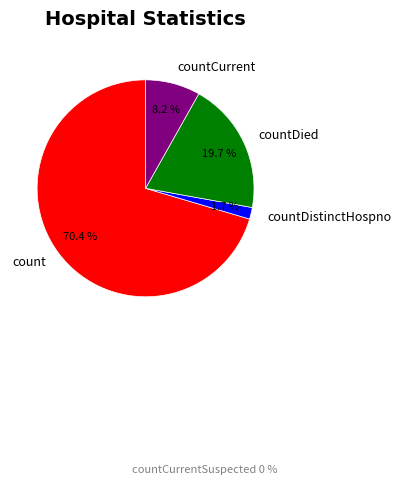

To the nearest percent, what is the average slice percentage?

20%